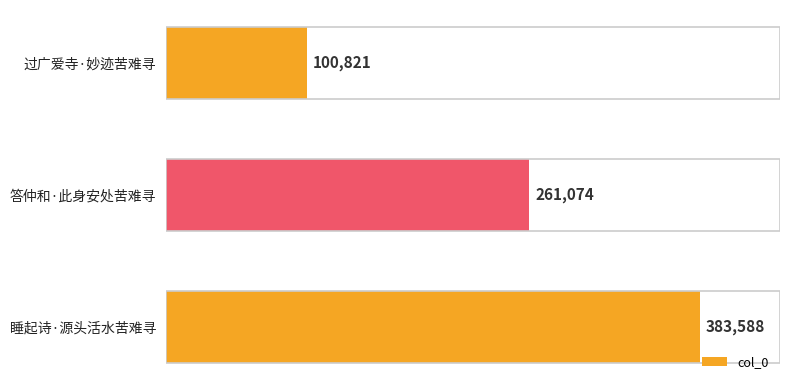

What is the smallest value displayed?

100821